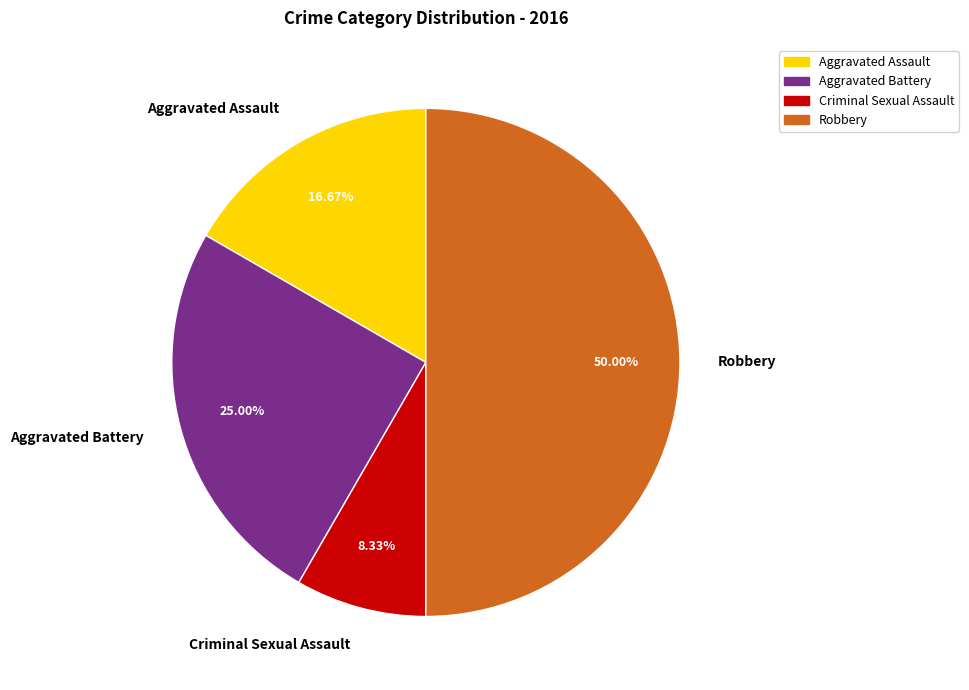

Is Criminal Sexual Assault the majority of the pie?

No